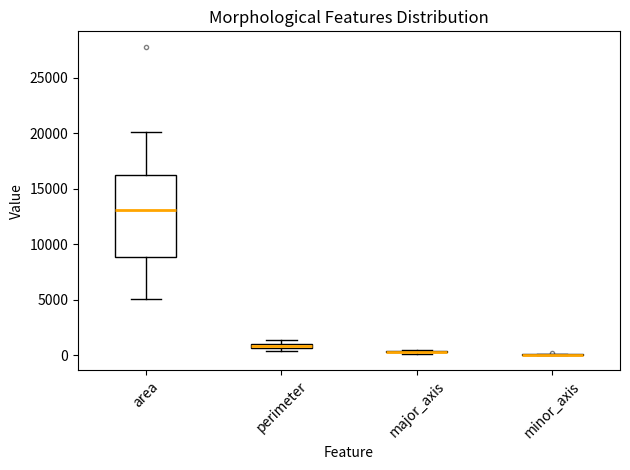

Where is the lower edge of the box for perimeter on the y-axis? The values are not printed on the chart, so give them approximately, as read against the axis.

500